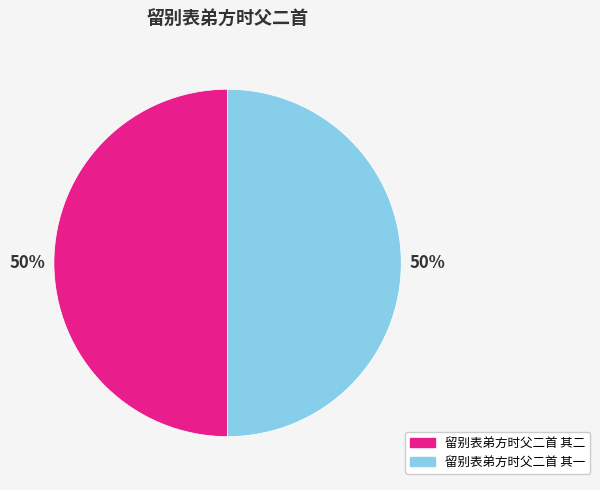

Is it true that 留别表弟方时父二首 其一 is 50% of the pie?

True